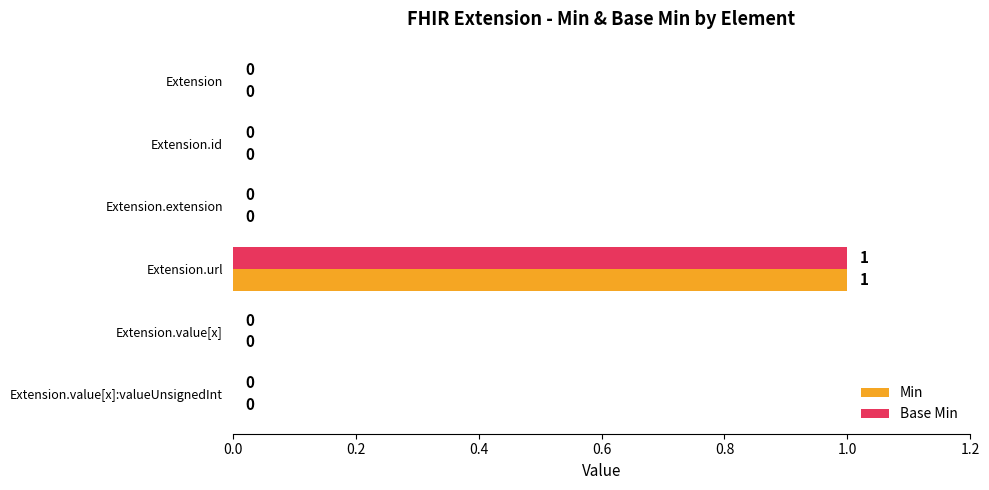

Count the number of categories in the chart.

6